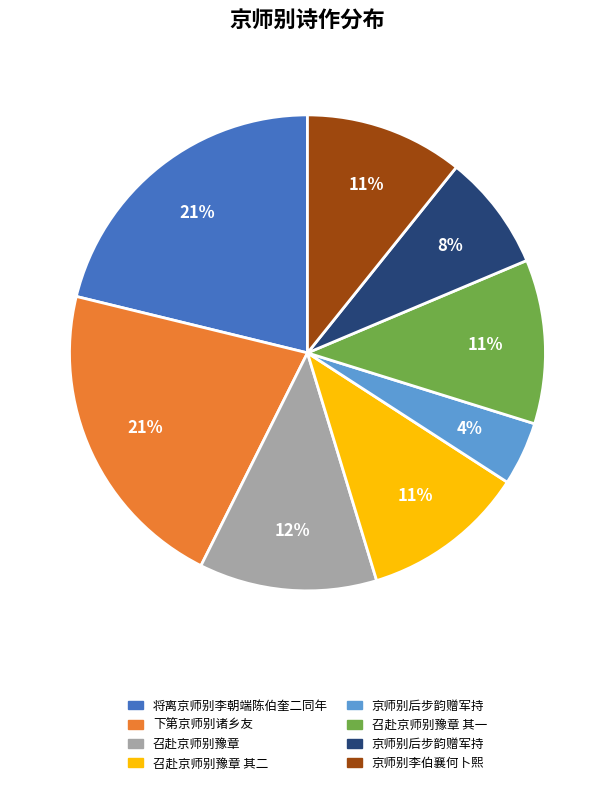

To the nearest percent, what is the difference between the largest and smallest slice percentages?

17%